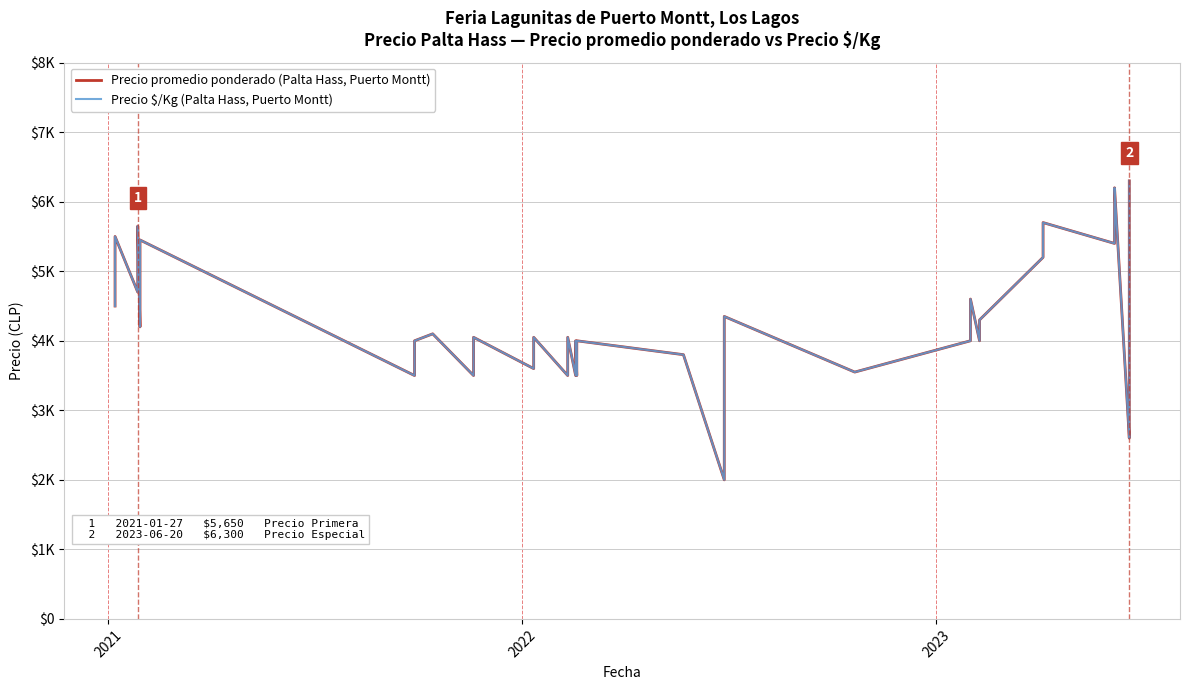

Which series has the largest total across all categories?

Precio promedio ponderado (Palta Hass, Puerto Montt)